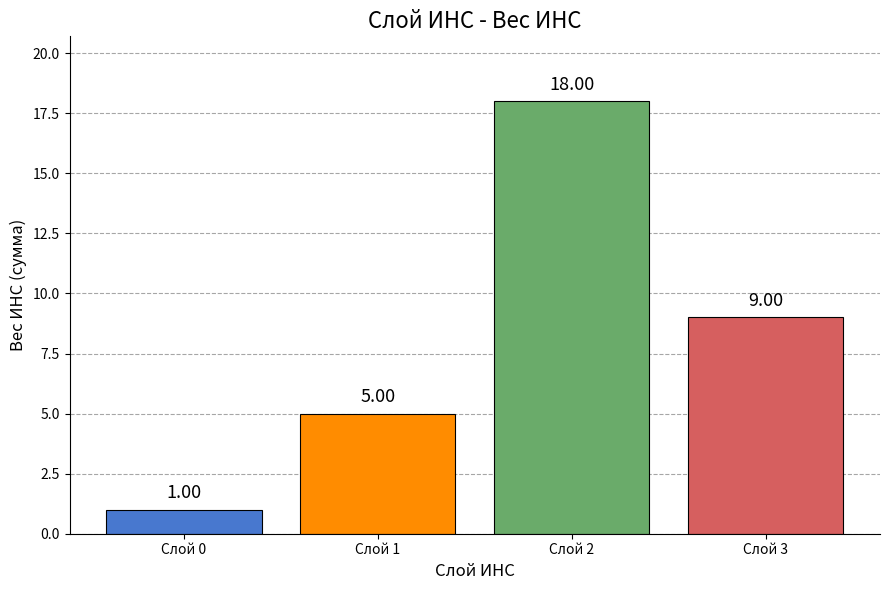

List the labels in order of value, smallest first.

Слой 0, Слой 1, Слой 3, Слой 2